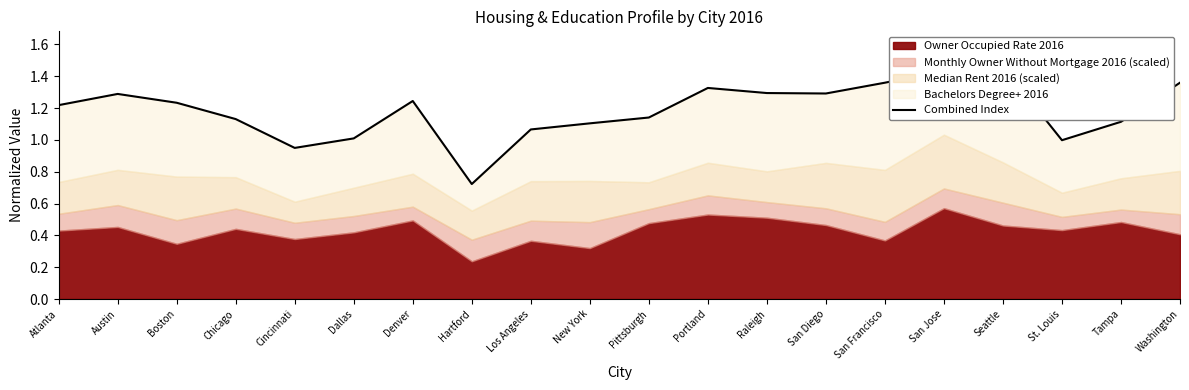

How many data points are above 1?

17